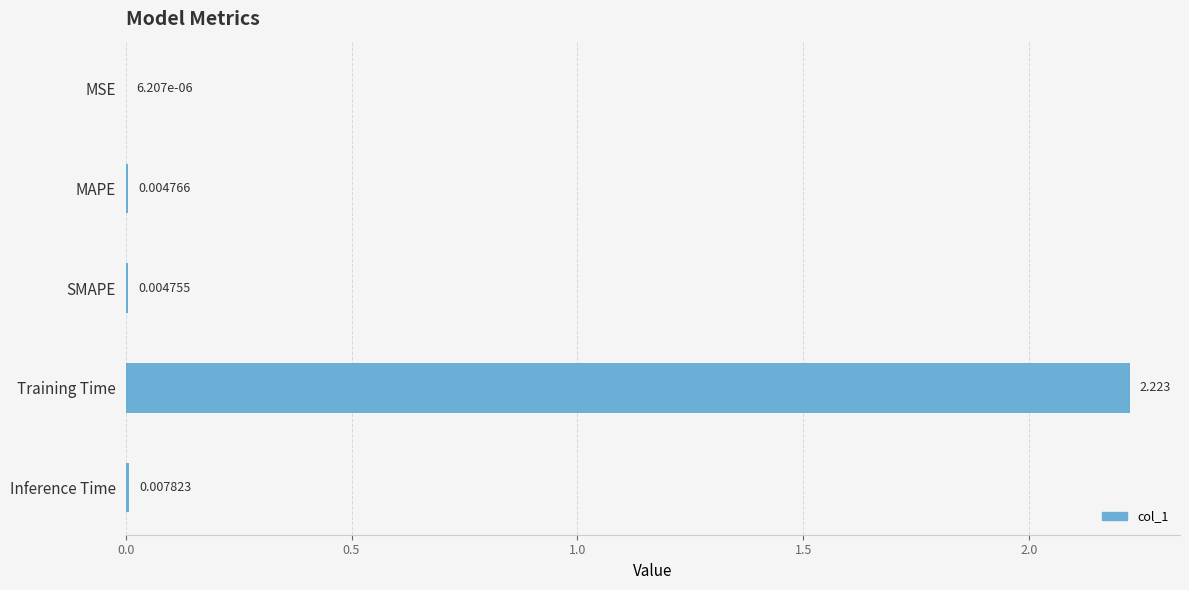

Which has a higher value, SMAPE or MAPE?

MAPE